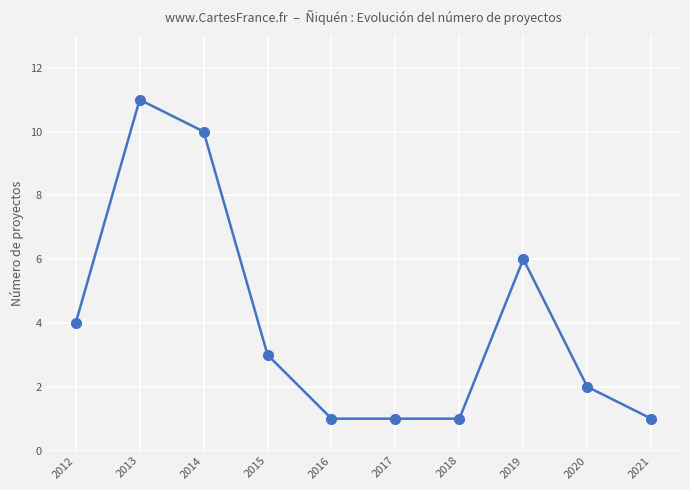

At which category does the data reach its first local peak?

2013